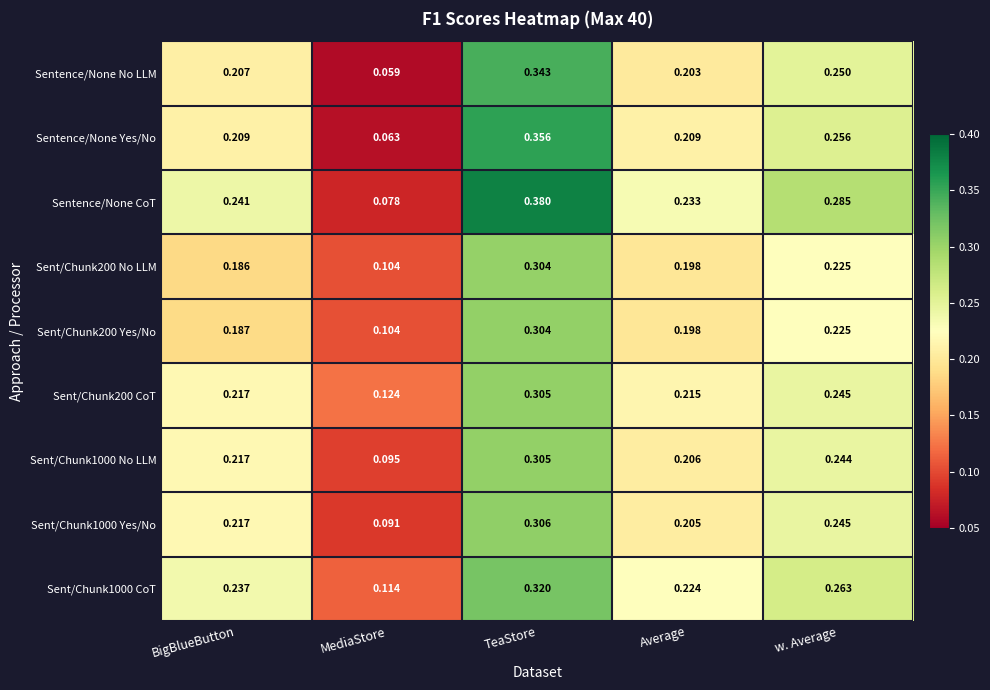

What is the difference between the highest and lowest values at Average?

0.0